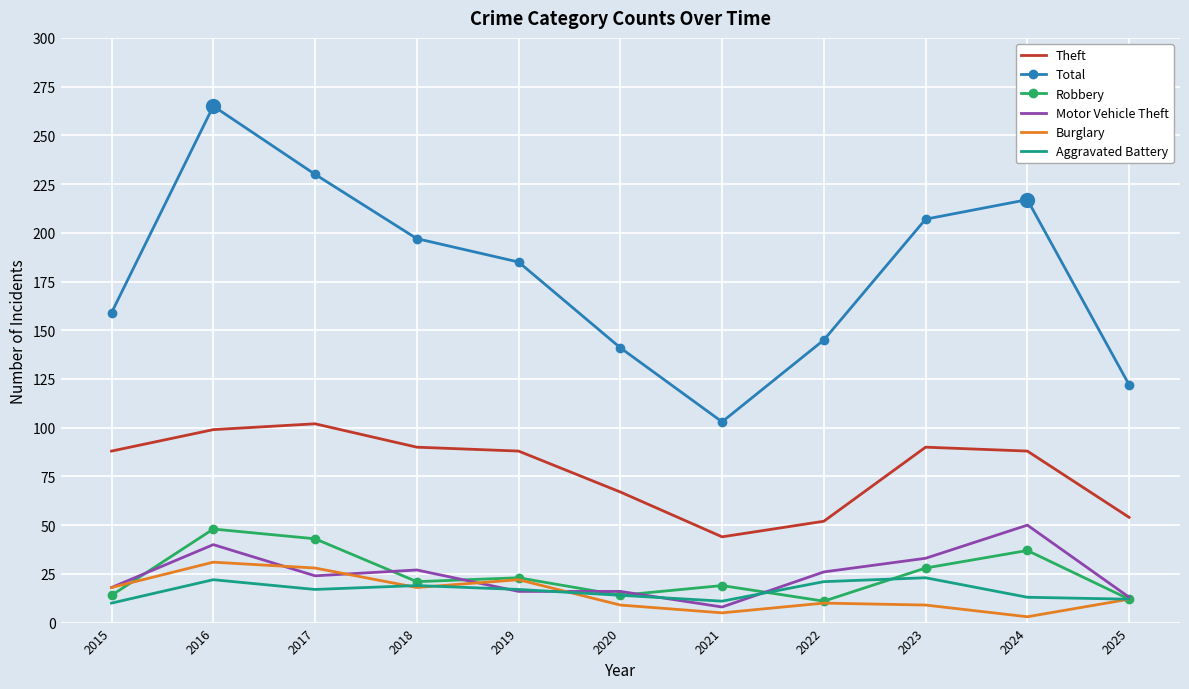

True or false: Theft and Total intersect in this chart.

False